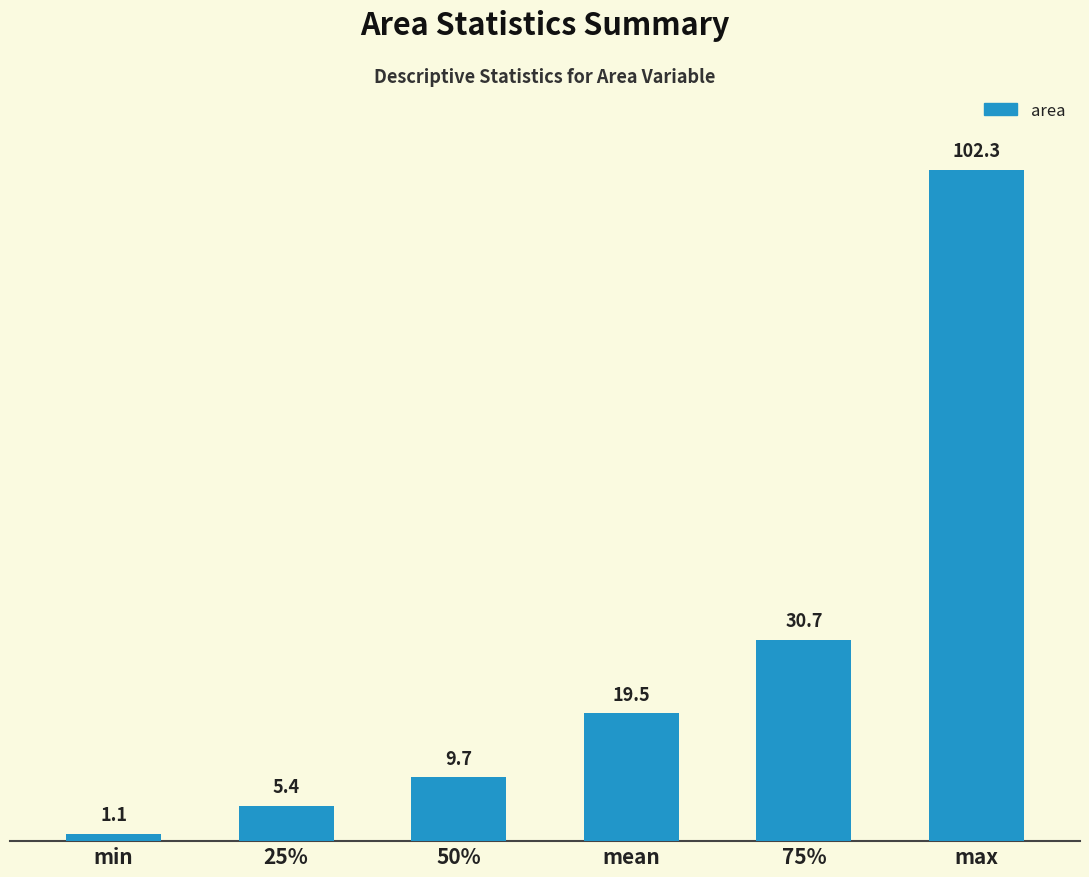

What position from the left is 50%?

3